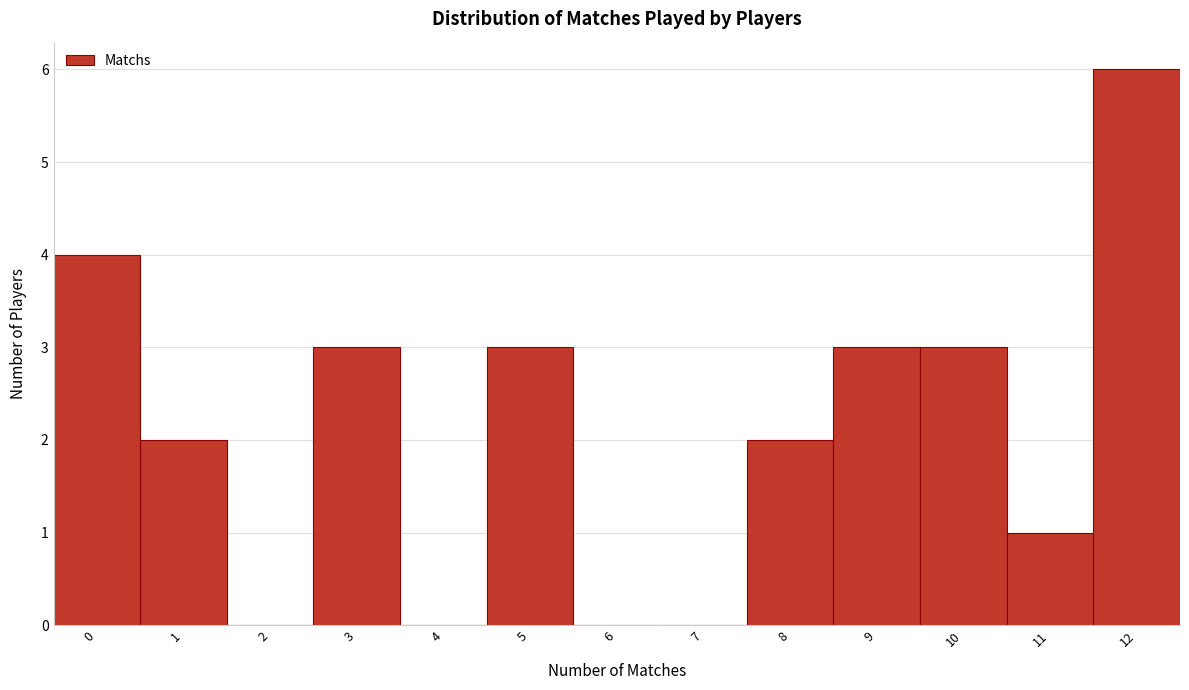

Reading right to left, list all the values displayed in this chart.

12=6	11=1	10=3	9=3	8=2	7=0	6=0	5=3	4=0	3=3	2=0	1=2	0=4